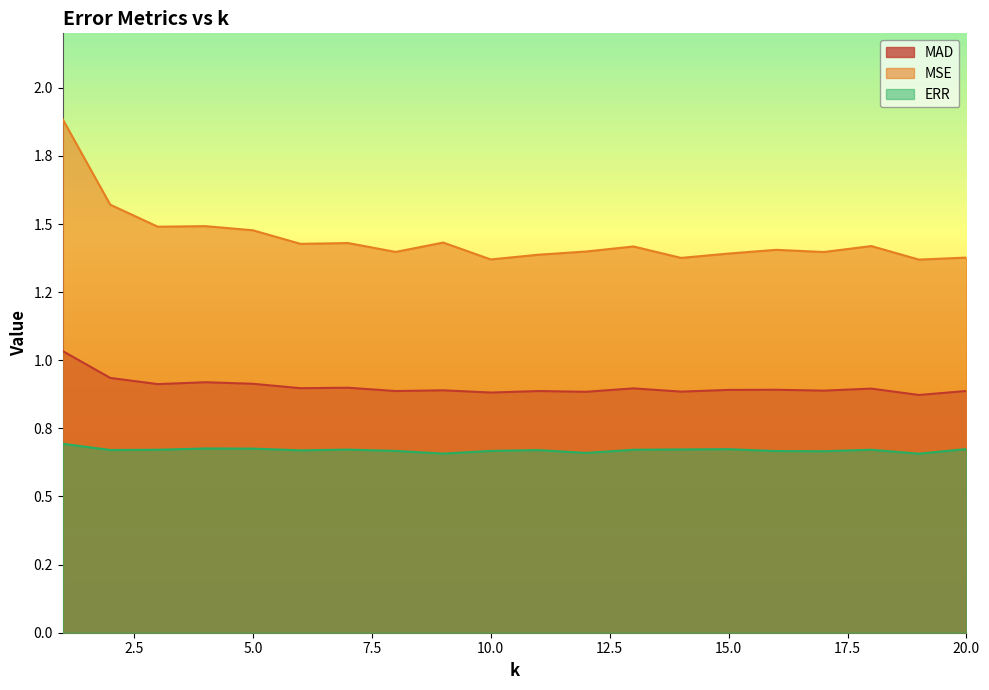

True or false: ERR and MSE intersect in this chart.

False